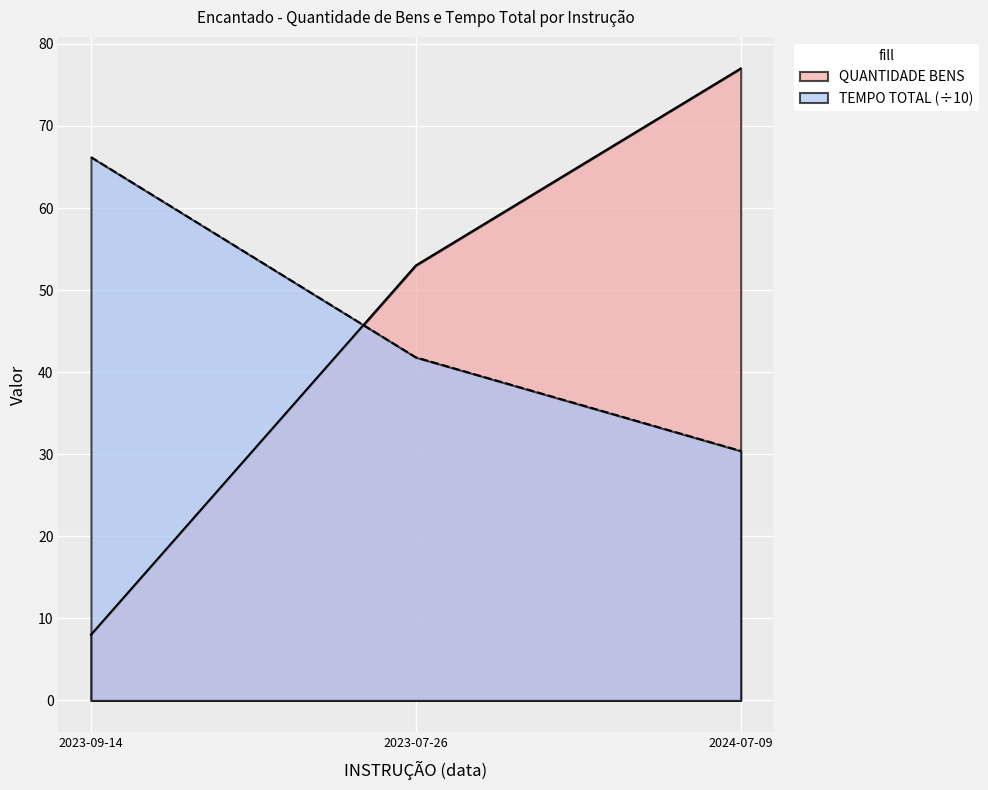

What is the average value of the TEMPO TOTAL series?

46.1